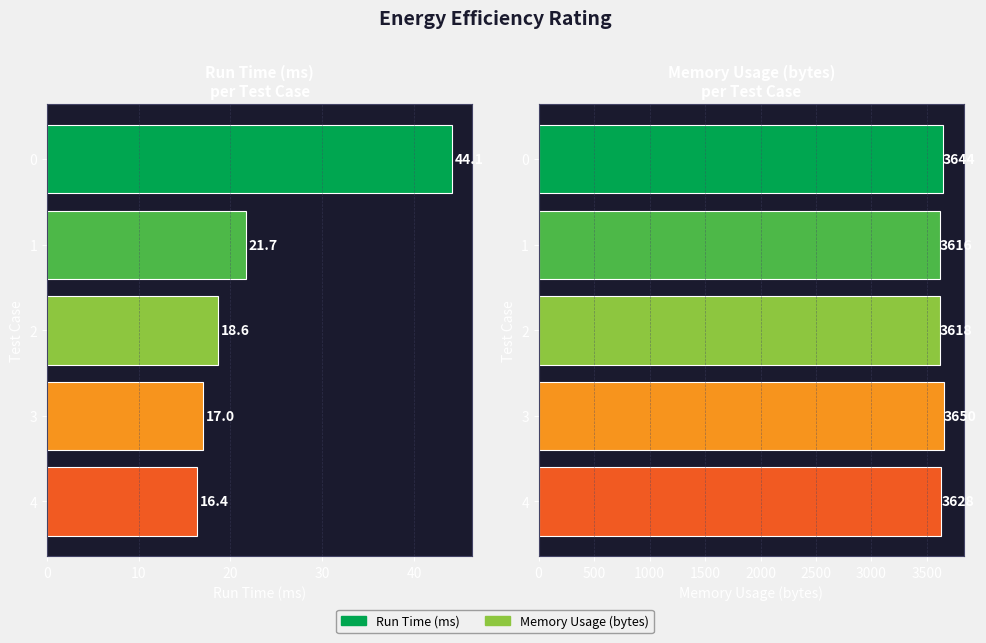

How many categories are shown in the chart?

5